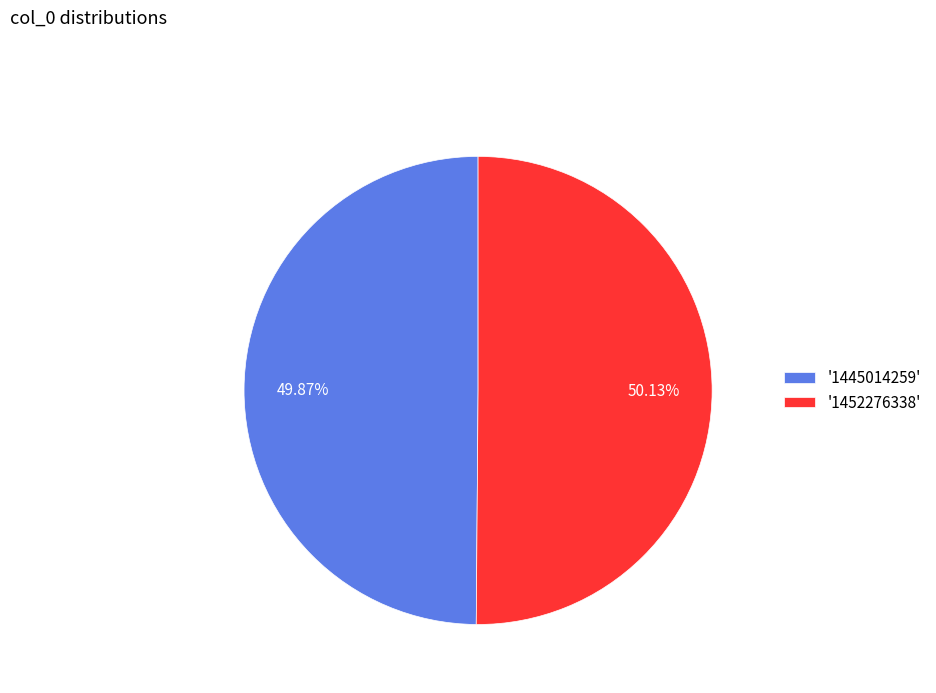

Is there a majority slice in this chart?

Yes